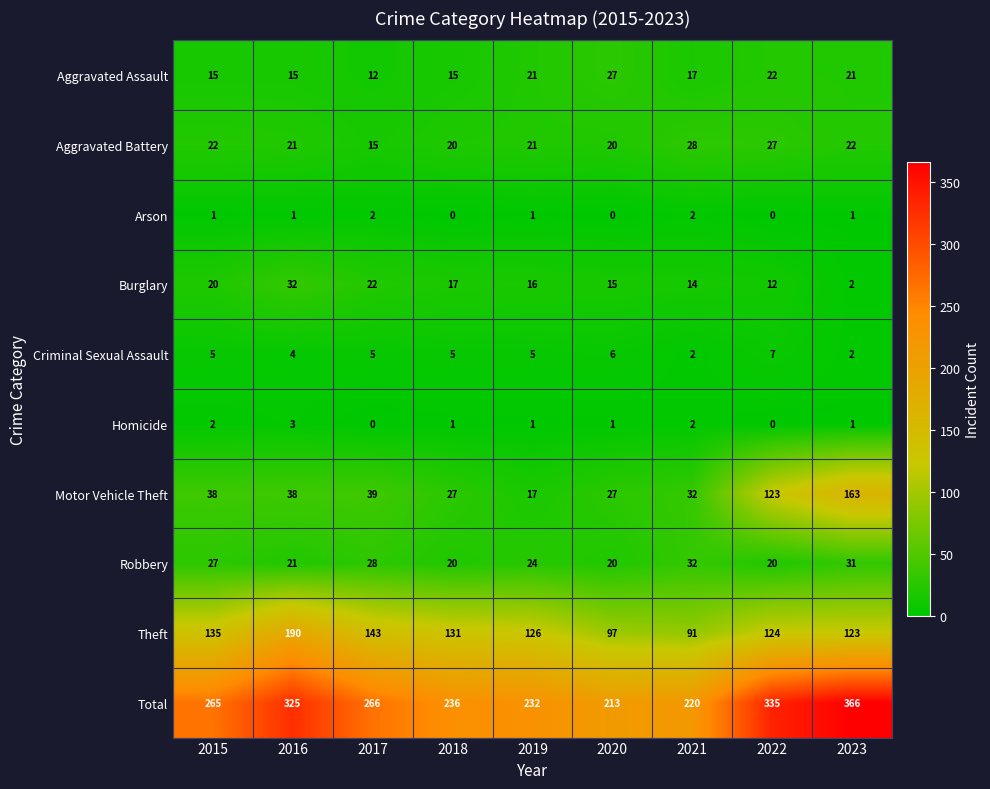

At 2015, list the series in order from smallest to largest.

Arson, Homicide, Criminal Sexual Assault, Aggravated Assault, Burglary, Aggravated Battery, Robbery, Motor Vehicle Theft, Theft, Total